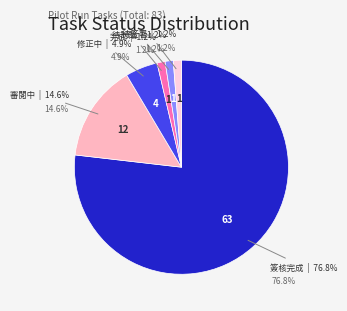

What is the total percentage of 待签署 and 修正中?

6.1%